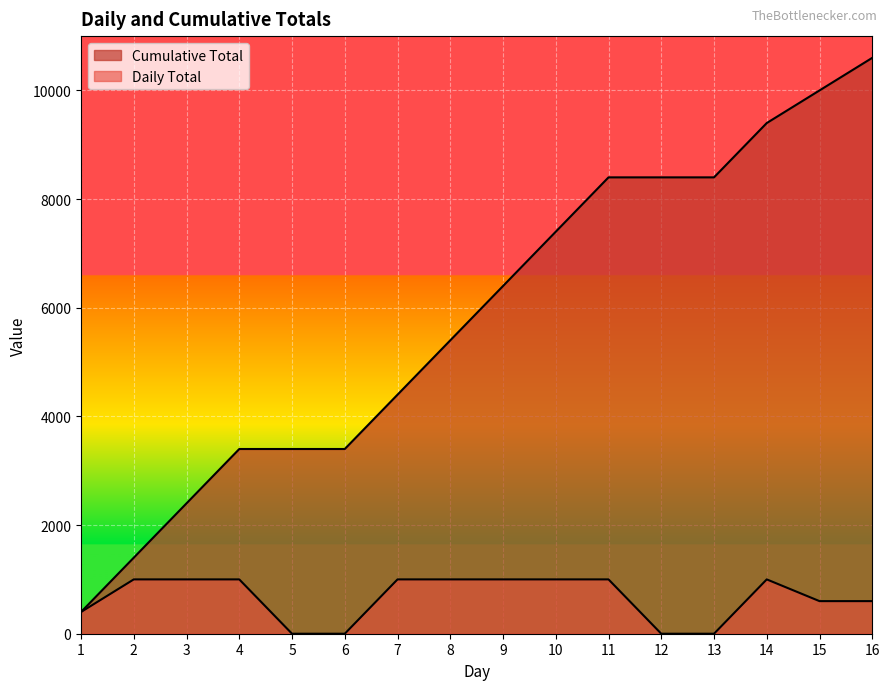

True or false: Daily Total and Cumulative Total intersect in this chart.

False